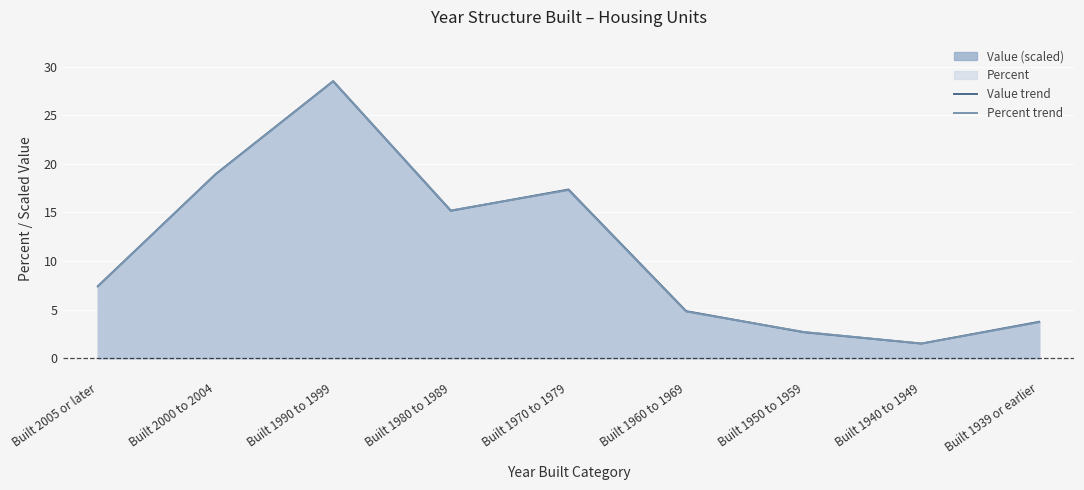

Which series has the largest total across all categories?

Value trend